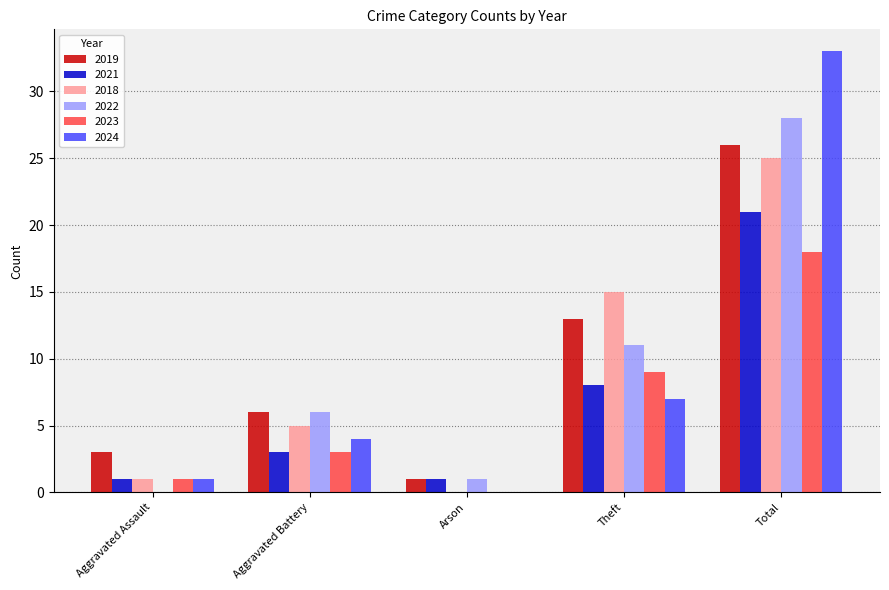

Which label corresponds to the largest value in the chart?

Total